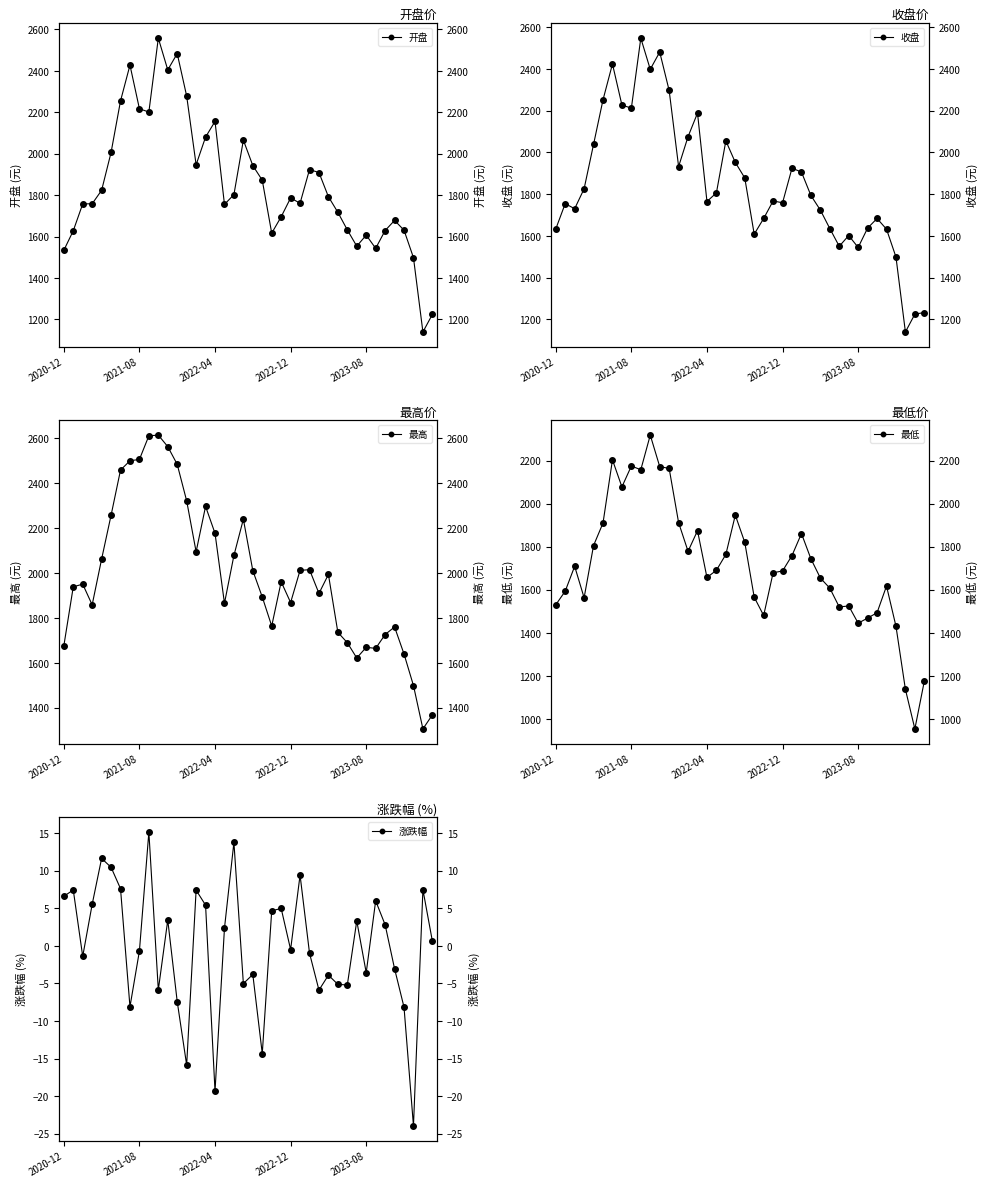

Which series has the largest total across all categories?

最高